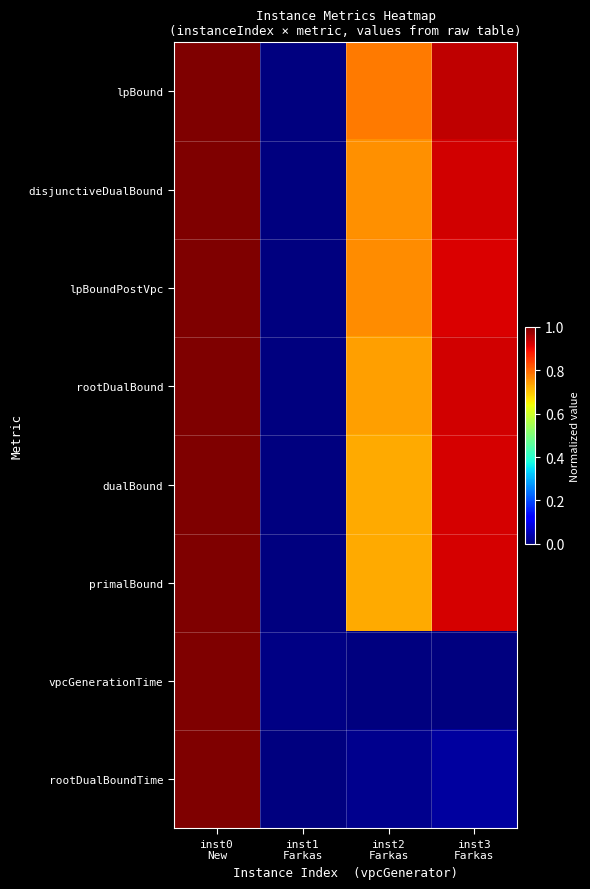

Reading right to left, transcribe all the data shown in this chart.

lpBound: inst3
Farkas=0.9	inst2
Farkas=0.8	inst1
Farkas=0.0	inst0
New=1.0
disjunctiveDualBound: inst3
Farkas=0.9	inst2
Farkas=0.8	inst1
Farkas=0.0	inst0
New=1.0
lpBoundPostVpc: inst3
Farkas=0.9	inst2
Farkas=0.8	inst1
Farkas=0.0	inst0
New=1.0
rootDualBound: inst3
Farkas=0.9	inst2
Farkas=0.7	inst1
Farkas=0.0	inst0
New=1.0
dualBound: inst3
Farkas=0.9	inst2
Farkas=0.7	inst1
Farkas=0.0	inst0
New=1.0
primalBound: inst3
Farkas=0.9	inst2
Farkas=0.7	inst1
Farkas=0.0	inst0
New=1.0
vpcGenerationTime: inst3
Farkas=0.0	inst2
Farkas=0.0	inst1
Farkas=0.0	inst0
New=1.0
rootDualBoundTime: inst3
Farkas=0.0	inst2
Farkas=0.0	inst1
Farkas=0.0	inst0
New=1.0